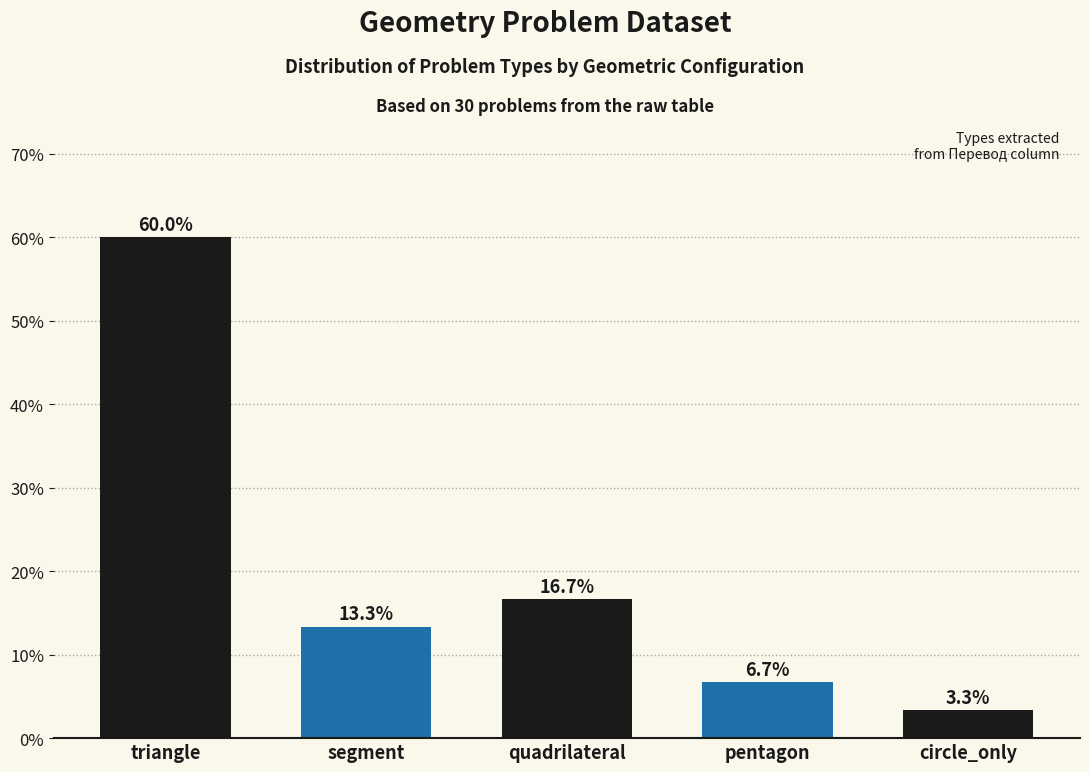

What is the label of the 1st bar from the left?

triangle